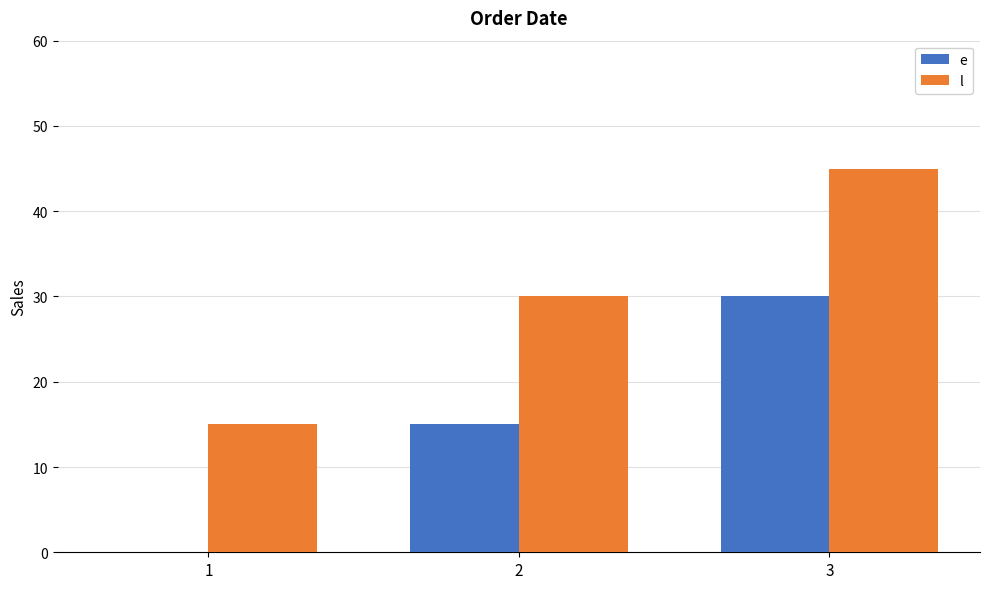

The value of l at 3 is 45. True or false?

True